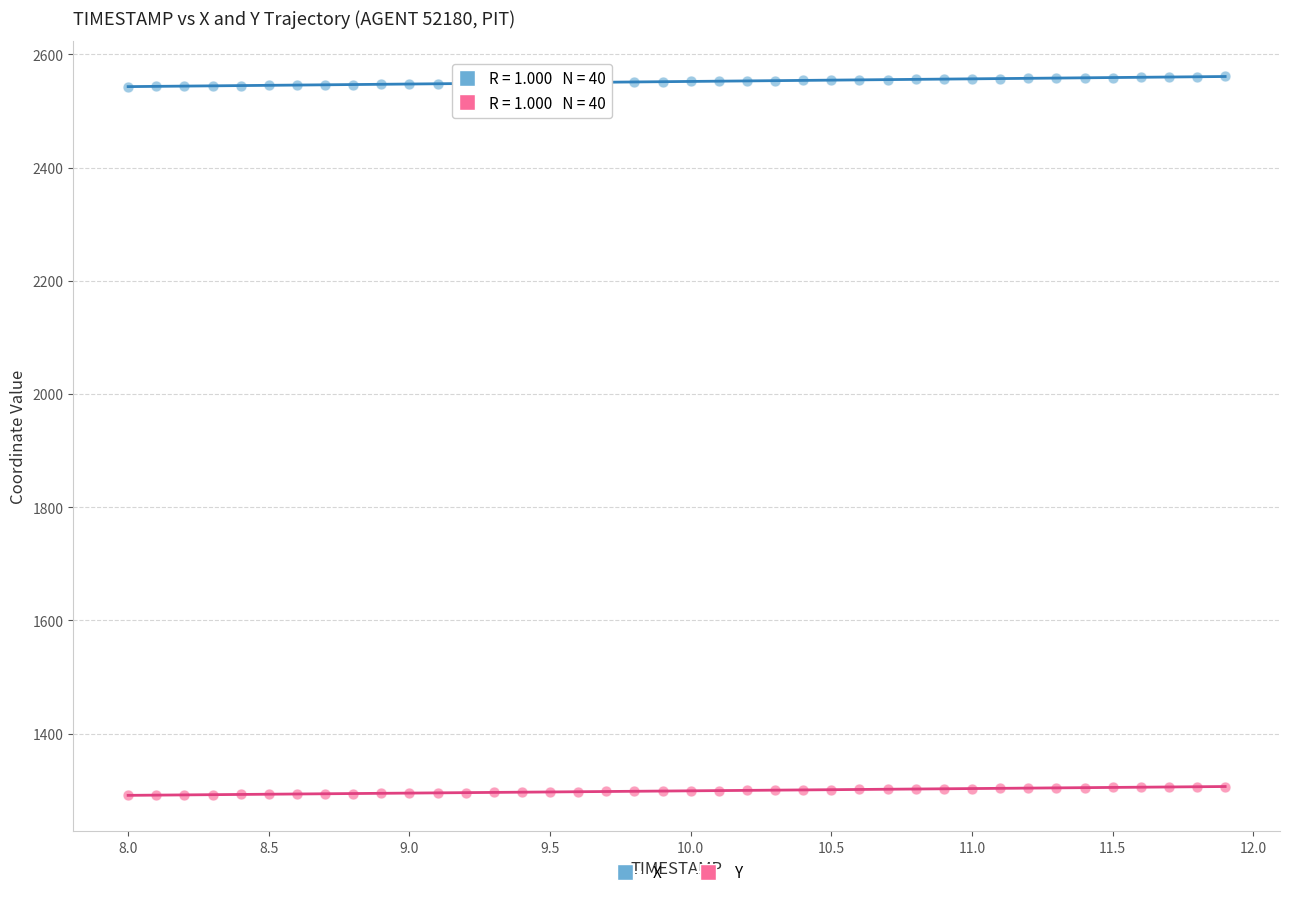

Which series reaches the maximum Y coordinate?

X